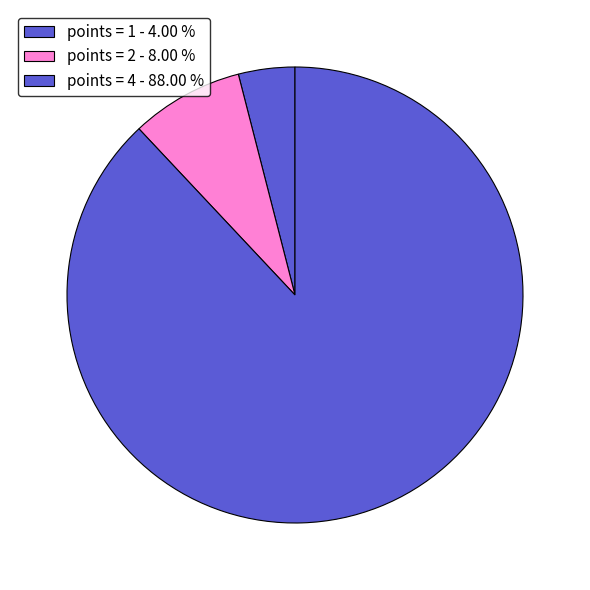

How many segments does this pie chart have?

3